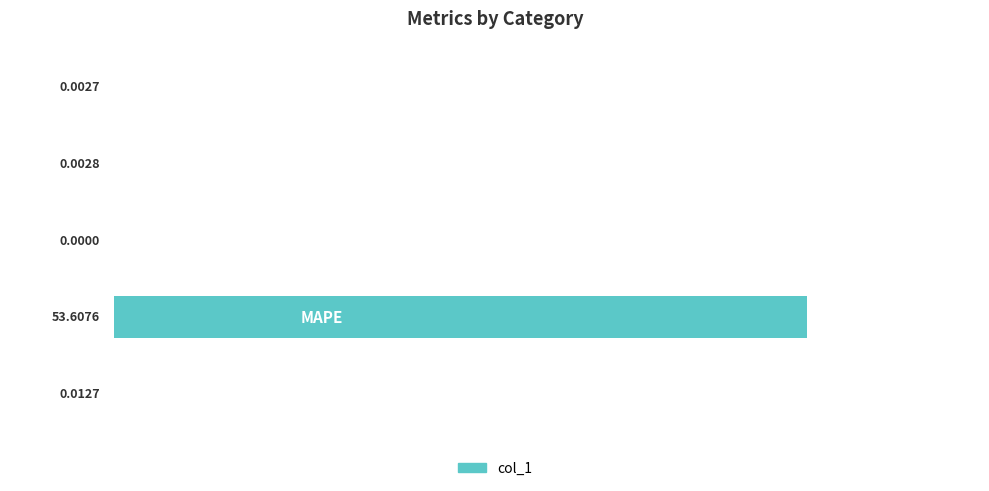

What is the sum of all values?

53.6